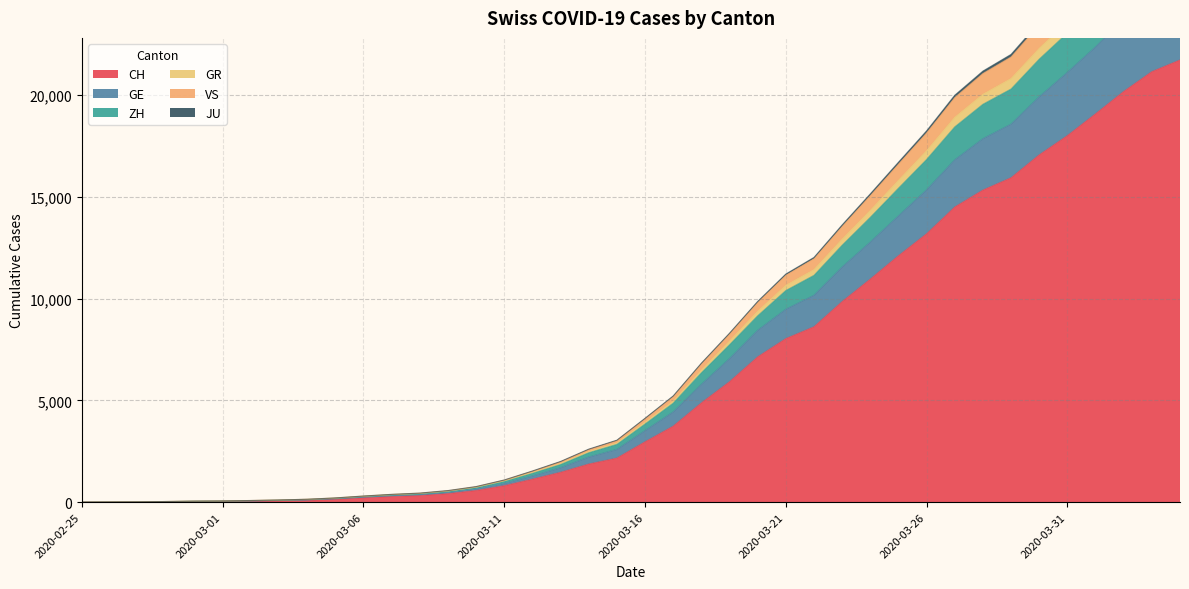

True or false: ZH and VS cross at least once.

False